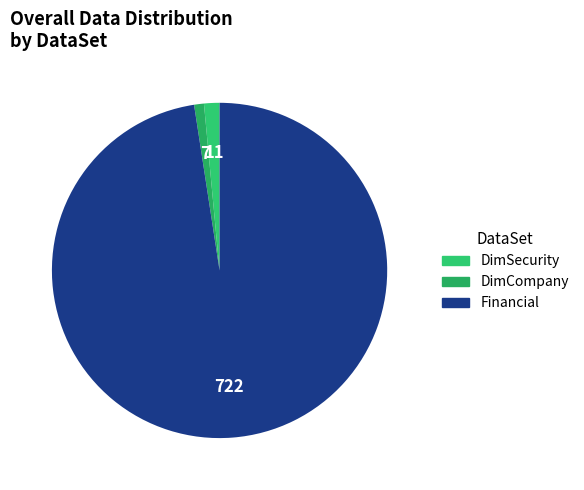

What percentage is the DimSecurity slice, to the nearest percent?

1%